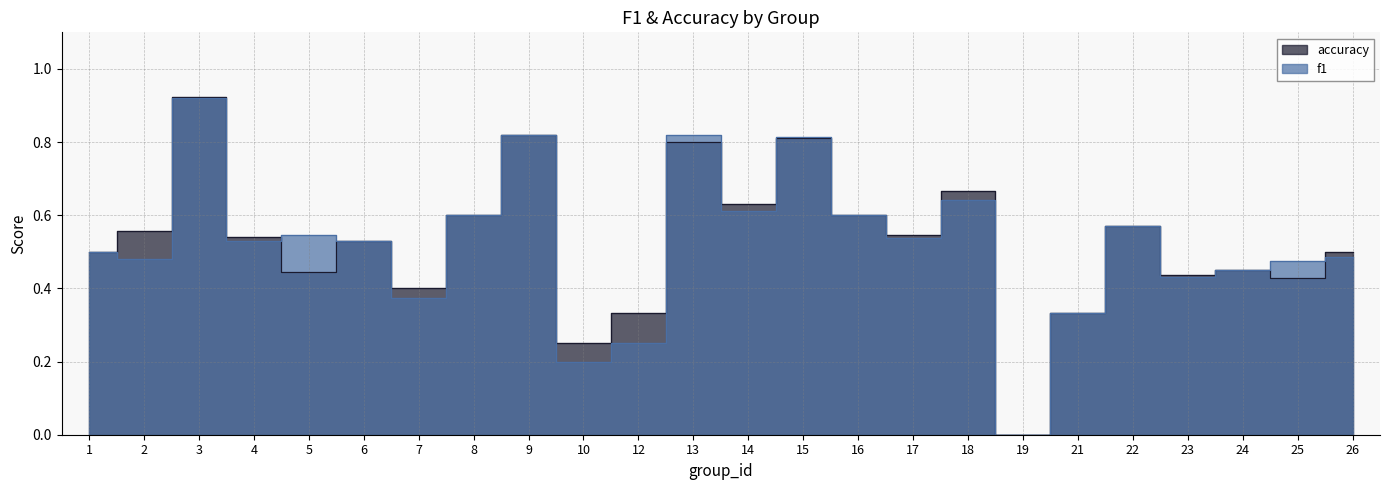

What value does the f1 series have at 5?

0.5